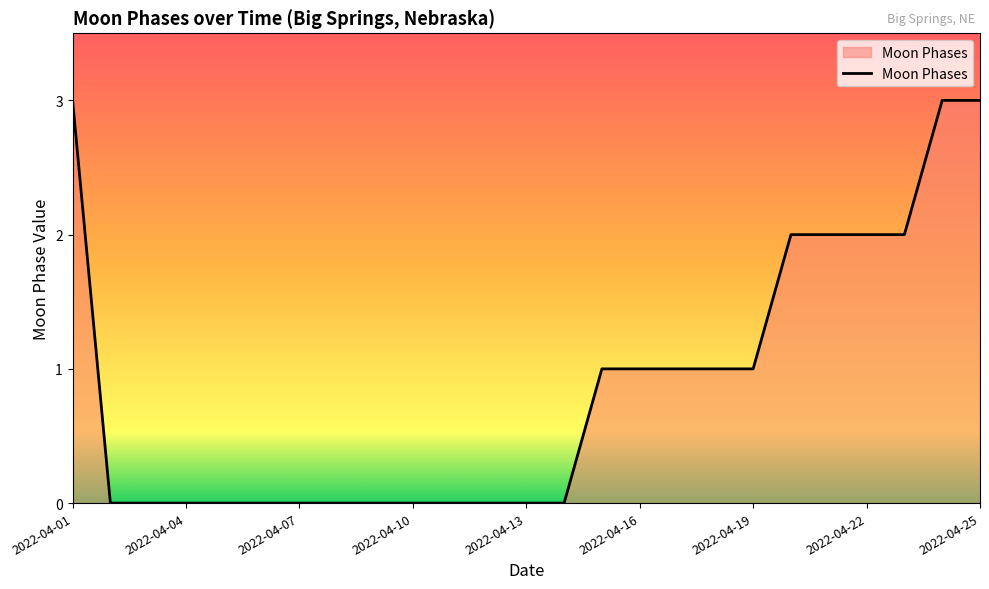

What is the difference between the maximum and minimum values?

3